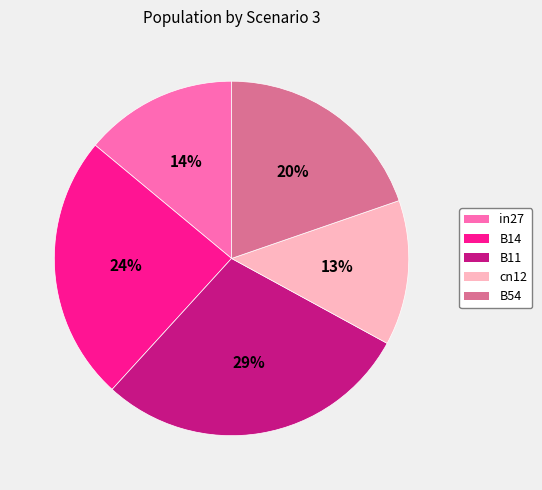

To the nearest percent, what is the difference between the cn12 and B14 slice percentages?

11%